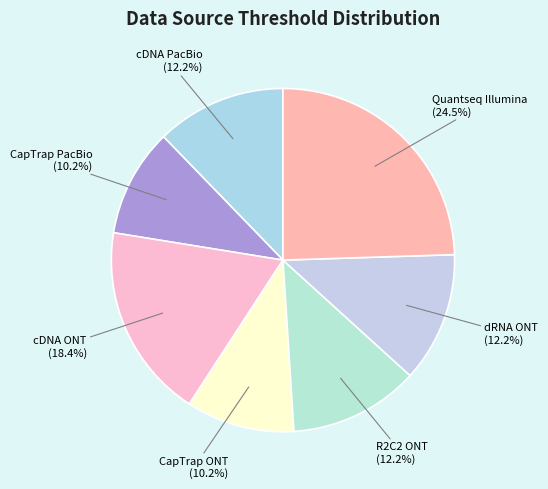

How many segments does this pie chart have?

7